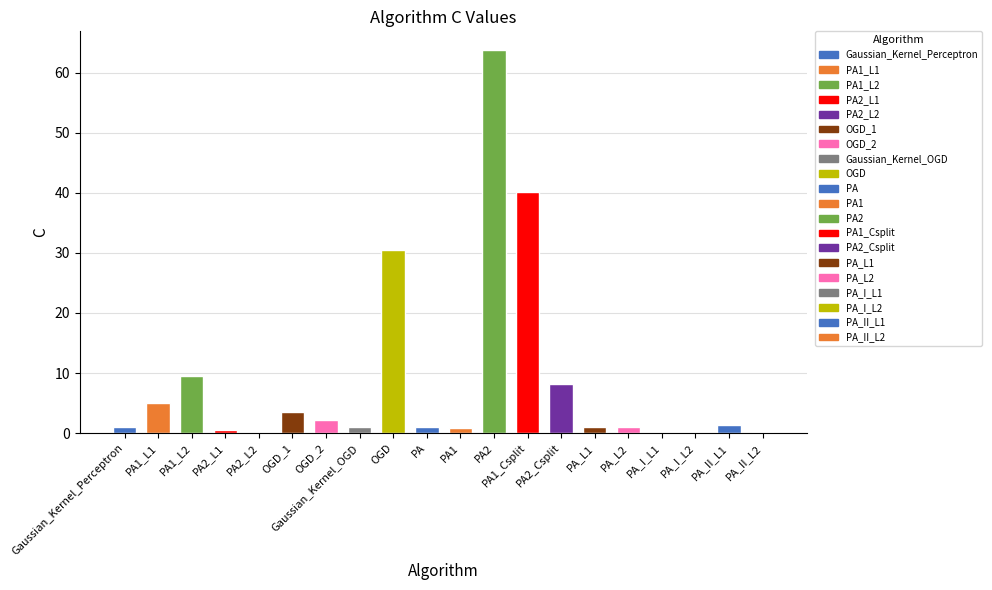

What is the sum of all values?

171.0